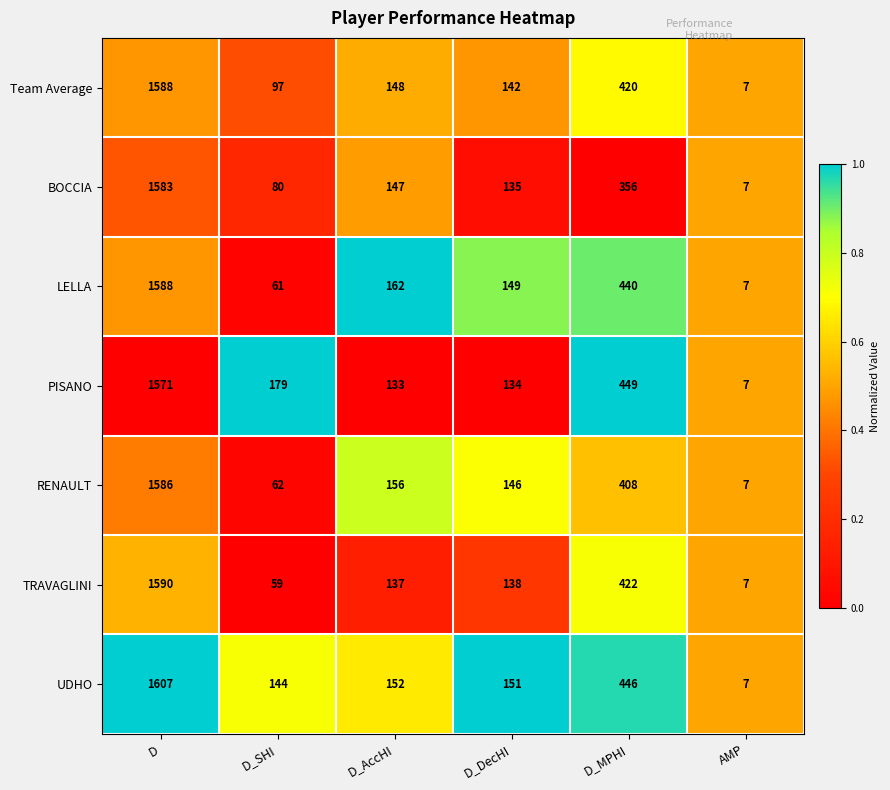

Rank the series at D_MPHI from lowest to highest value.

BOCCIA, RENAULT, Team Average, TRAVAGLINI, LELLA, UDHO, PISANO